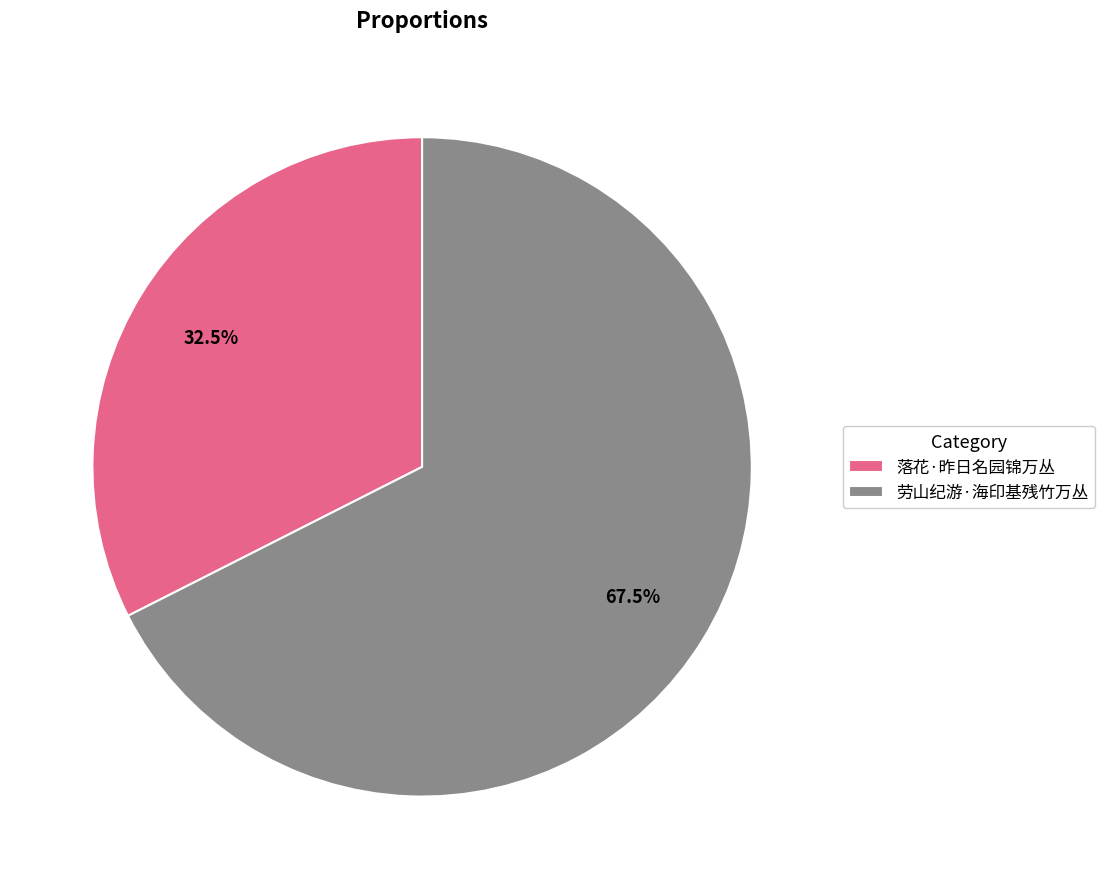

Count the number of slices in the pie.

2